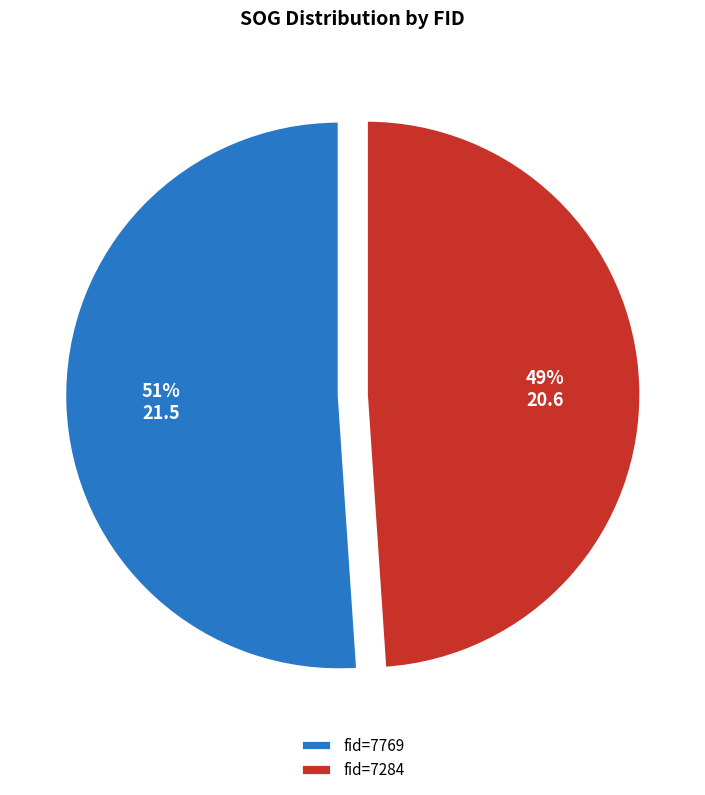

How many segments does this pie chart have?

2